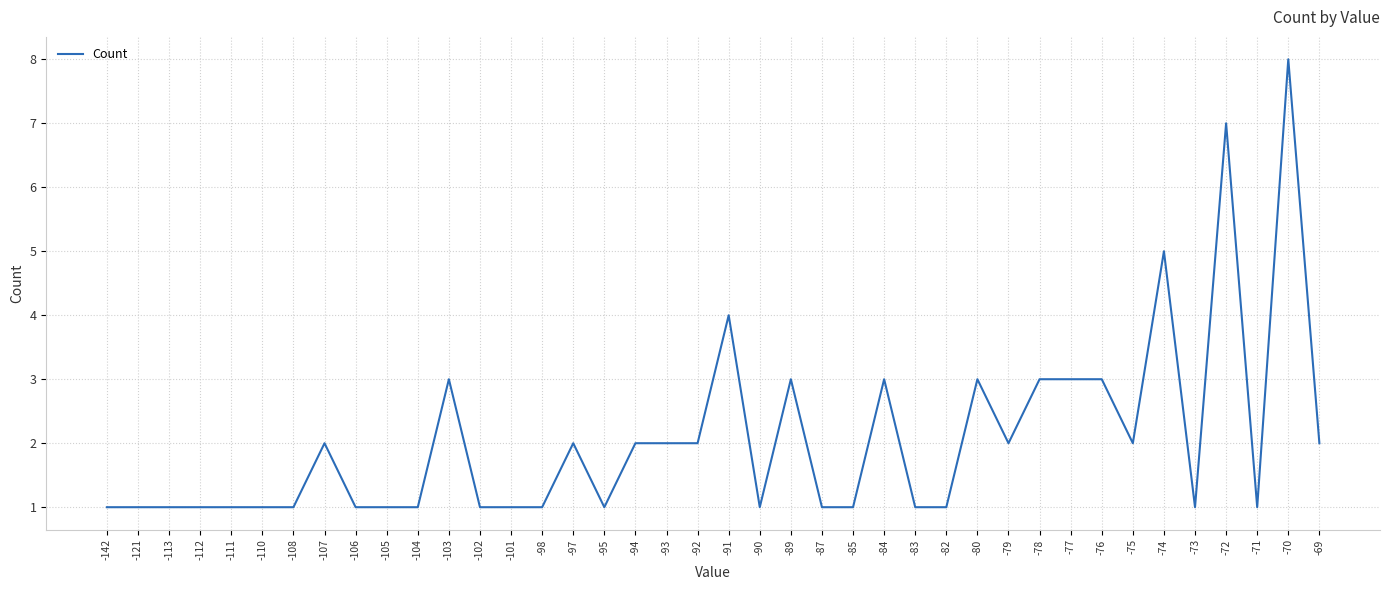

What is the average value?

2